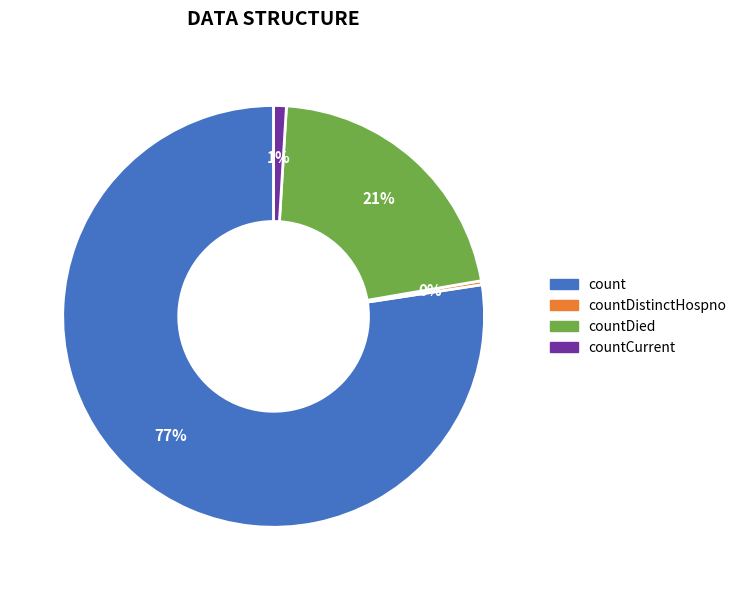

To the nearest percent, what is the difference between the countDied and countCurrent slice percentages?

20%